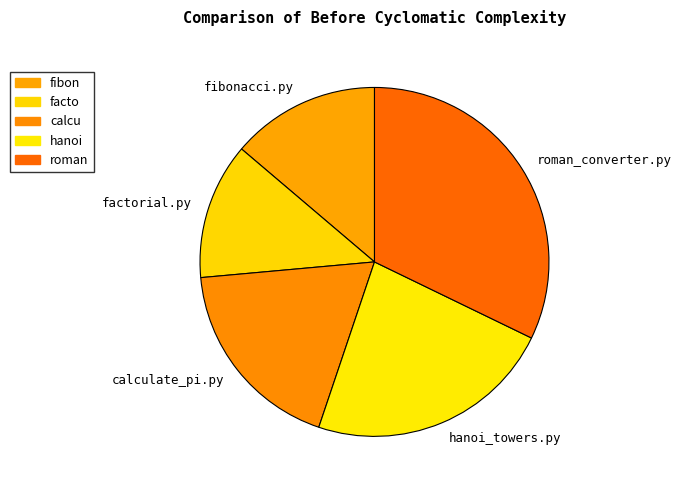

Between hanoi_towers.py and factorial.py, which is larger?

hanoi_towers.py